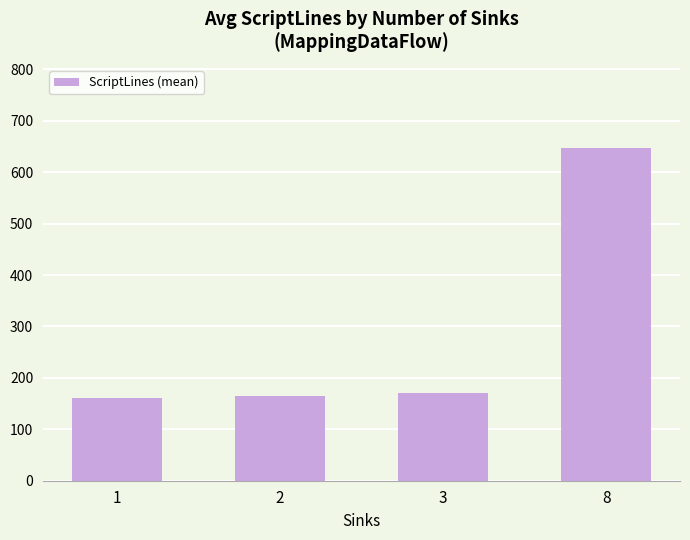

At which category does the chart reach its peak across all series?

8